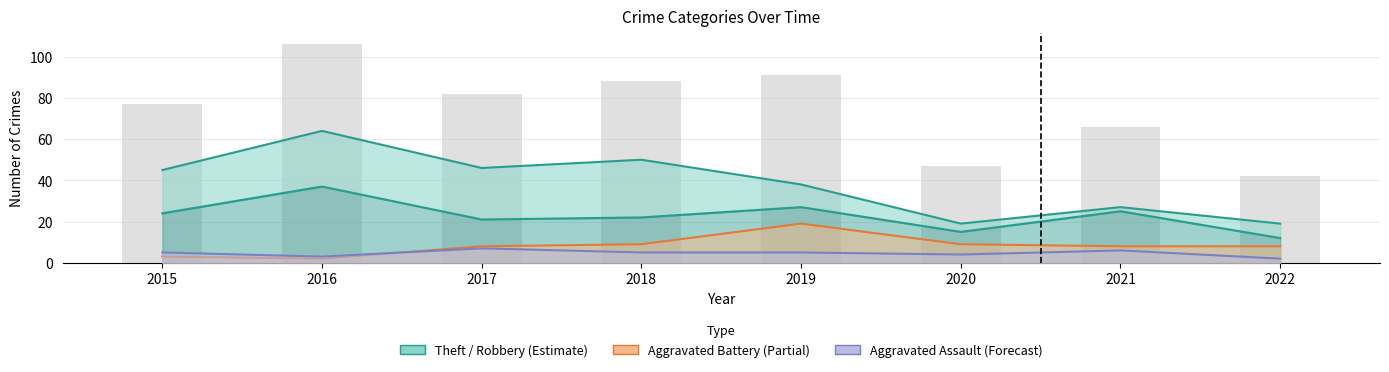

What is the sum of all Theft values?

308